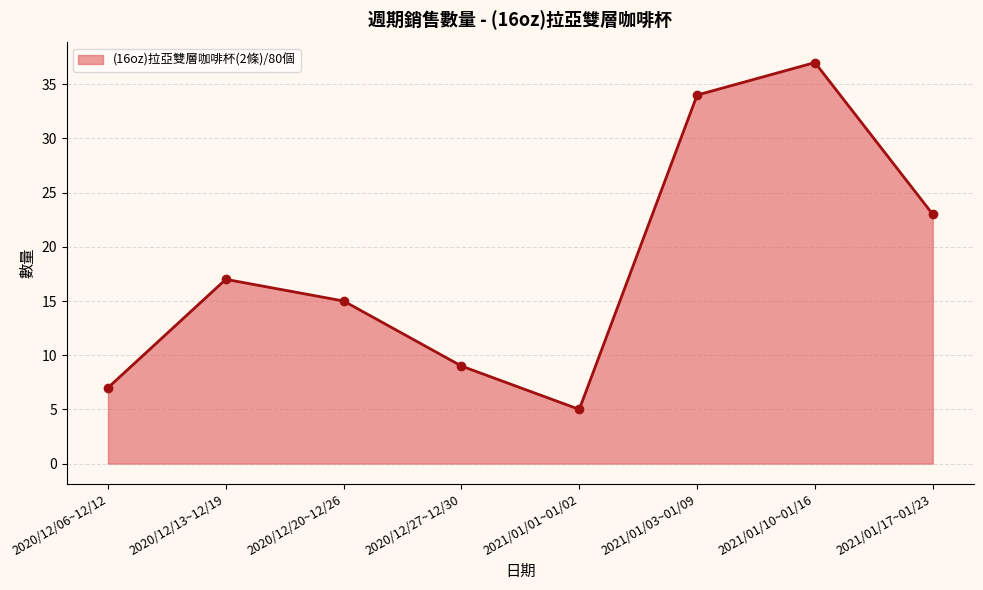

List the labels in order of value, smallest first.

2021/01/01~01/02, 2020/12/06~12/12, 2020/12/27~12/30, 2020/12/20~12/26, 2020/12/13~12/19, 2021/01/17~01/23, 2021/01/03~01/09, 2021/01/10~01/16